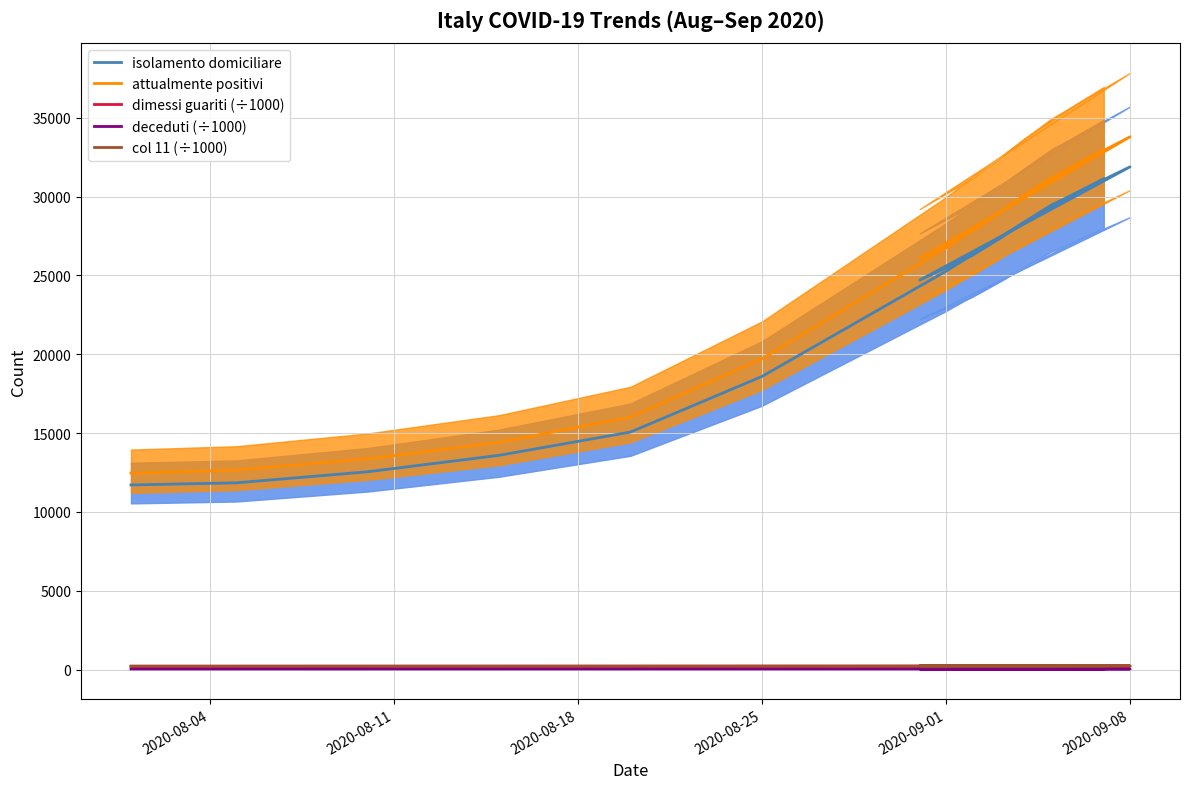

True or false: isolamento domiciliare and deceduti (÷1000) intersect in this chart.

False